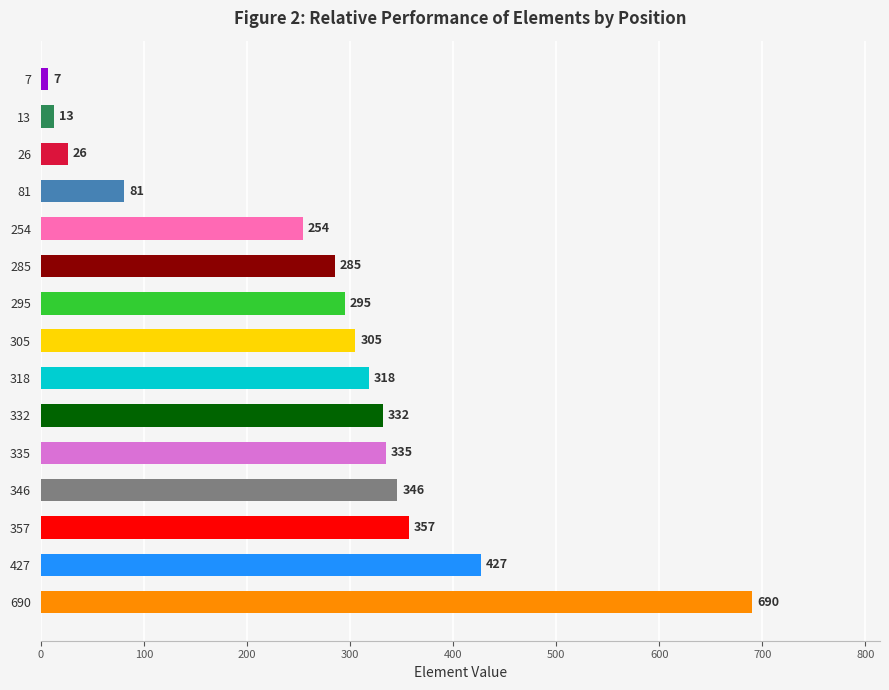

What is the sum of the values at 427 and 318?

745